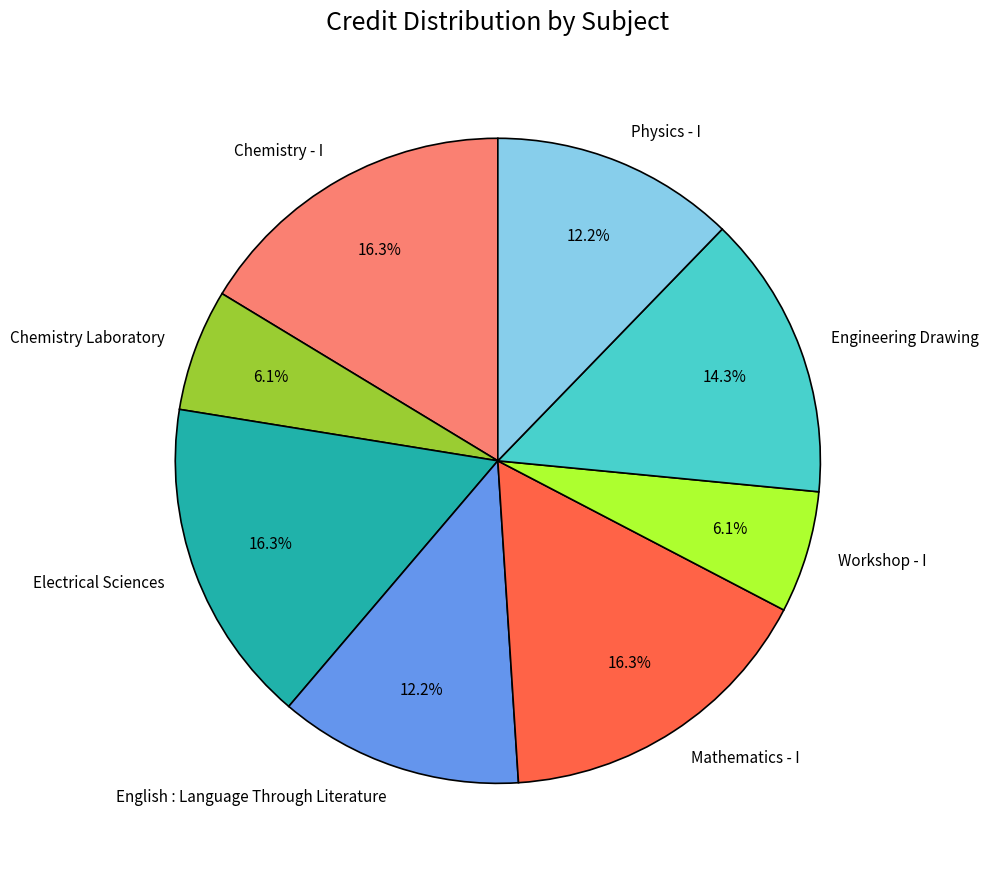

Does any single category account for the majority?

No